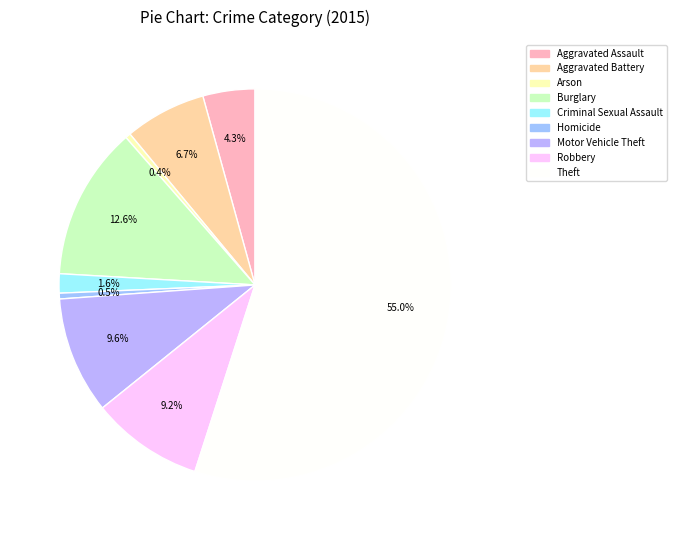

Is the sum of Aggravated Battery and Criminal Sexual Assault greater than half?

No